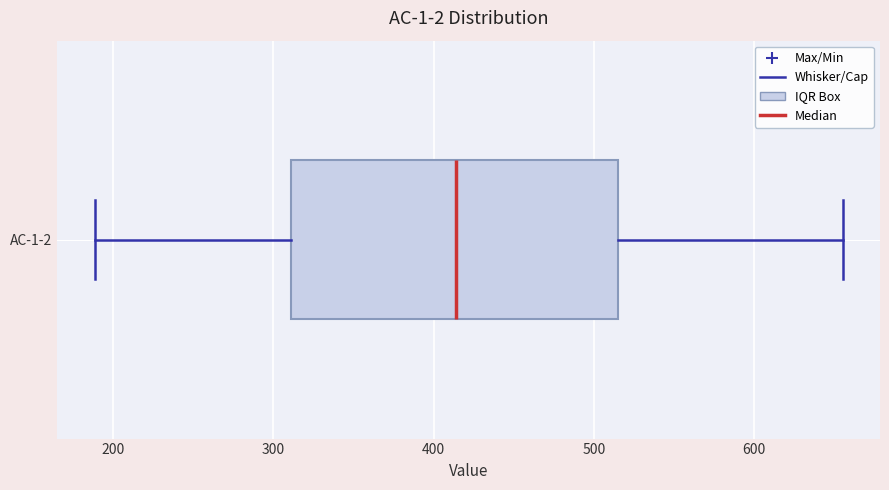

Where does the right whisker of the box for AC-1-2 end on the x-axis? The values are not printed on the chart, so give them approximately, as read against the axis.

660